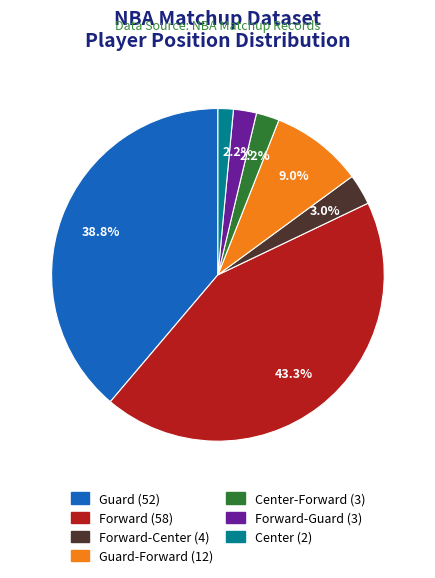

Is there any slice that represents more than half of the pie?

No